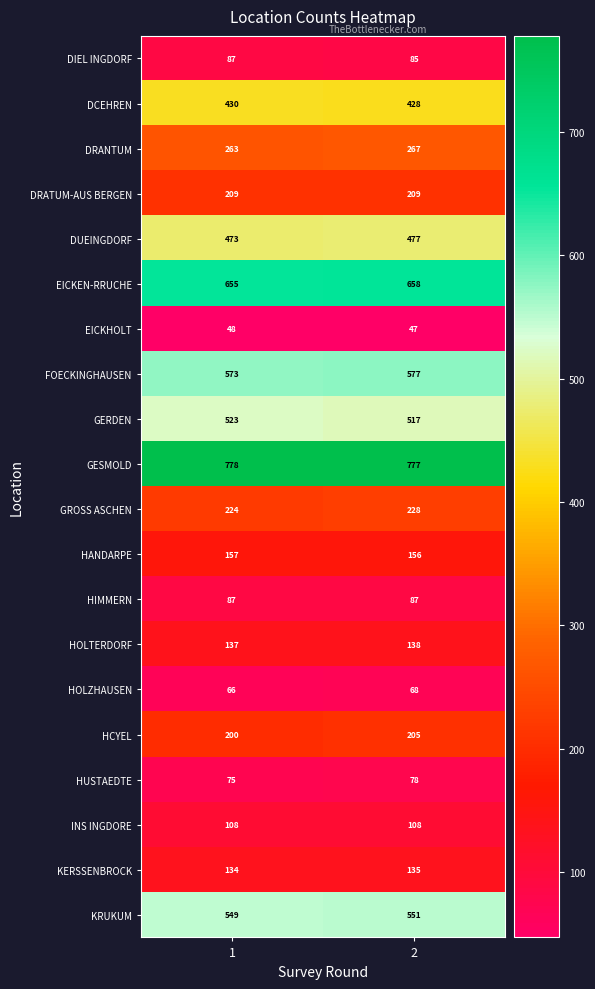

What is the maximum value shown in the chart?

778